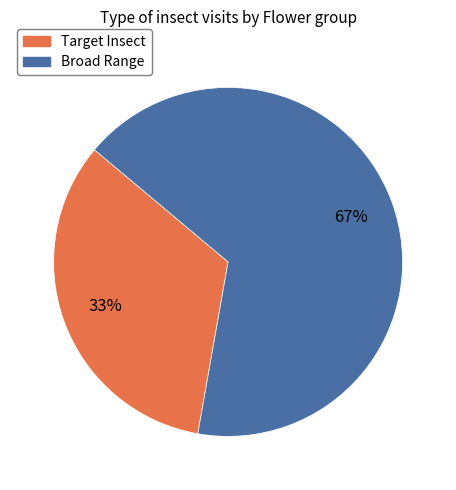

What is the smallest slice in the pie chart?

Target Insect